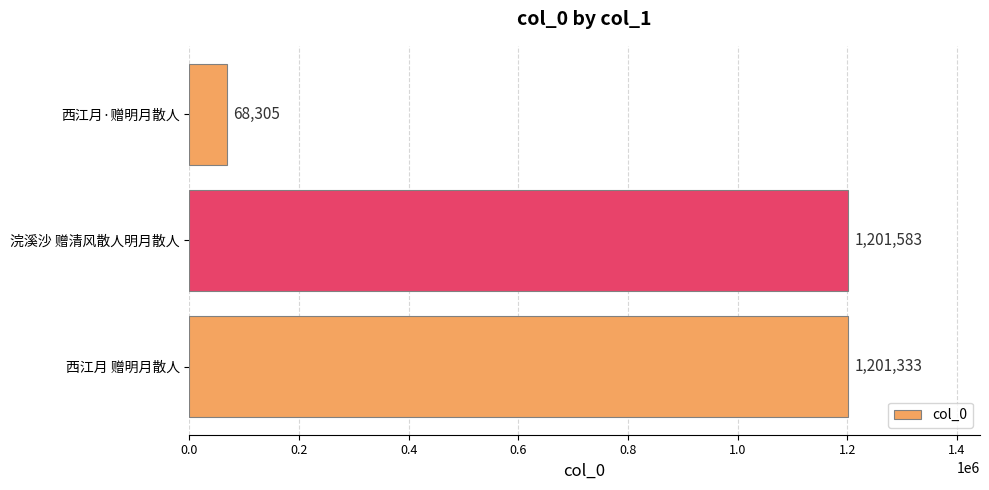

True or false: the data shows 1201333 at 西江月 赠明月散人.

True